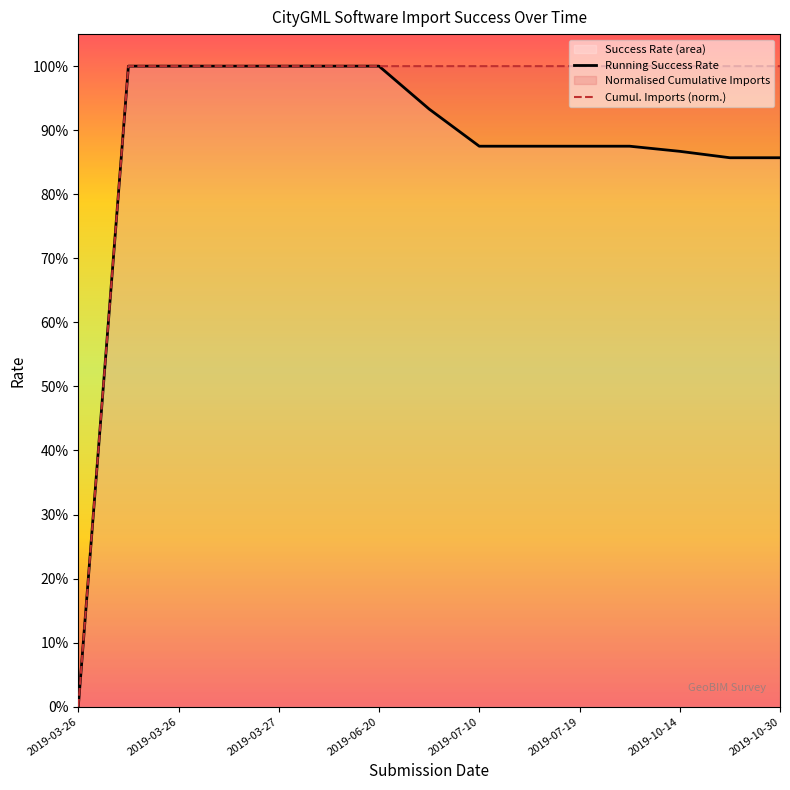

Is it true that Running Success Rate equals 1.1 at 8?

False